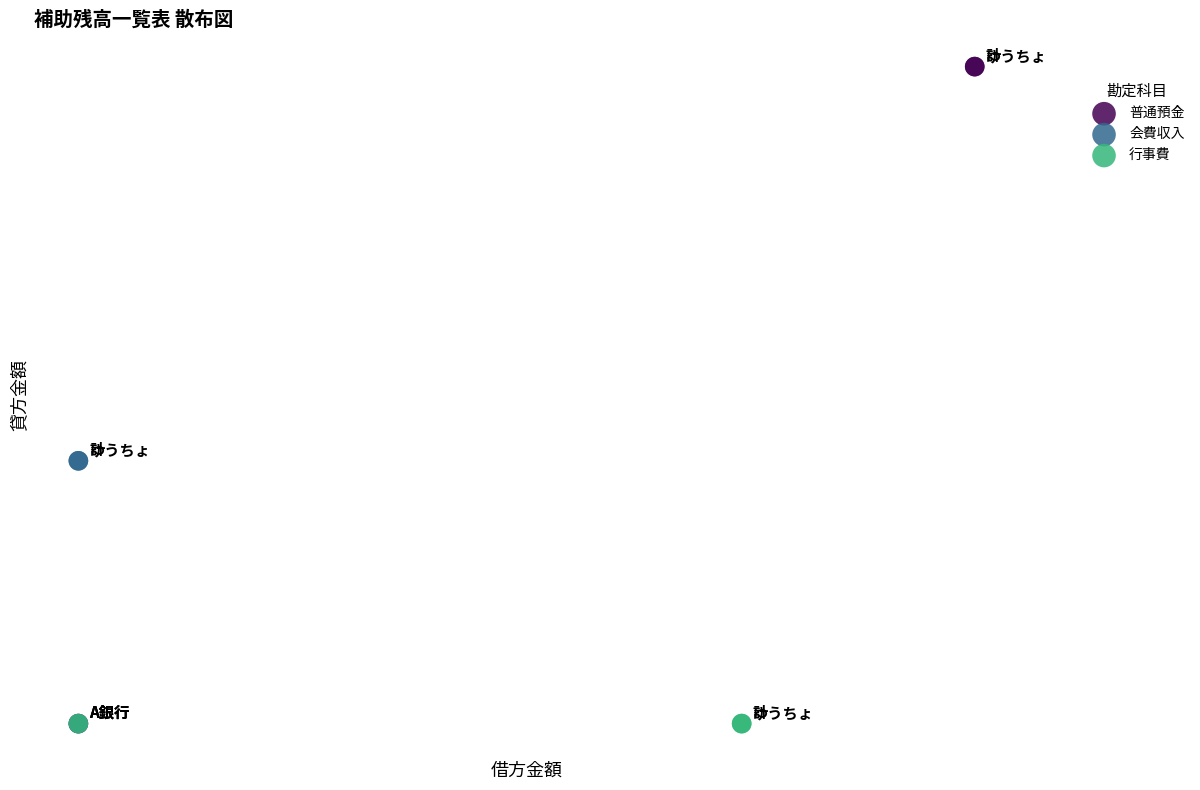

What are all the series names shown in the legend?

普通預金, 会費収入, 行事費